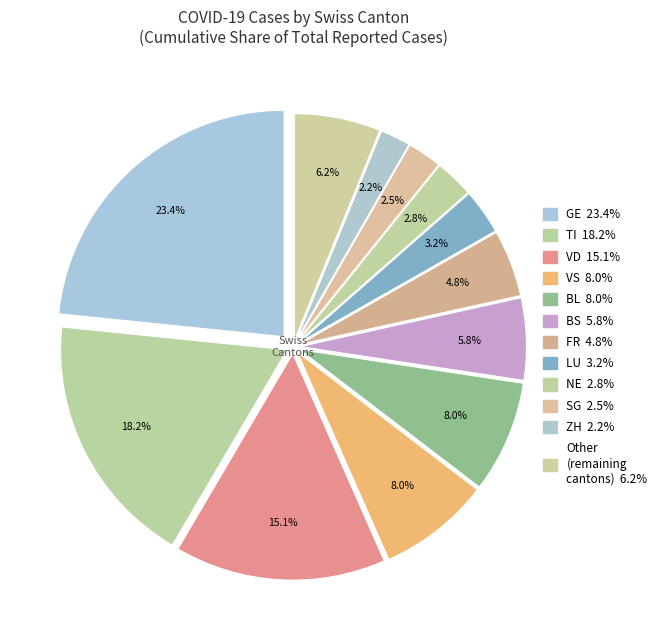

The 25 slice represents 2% of the pie. True or false?

True